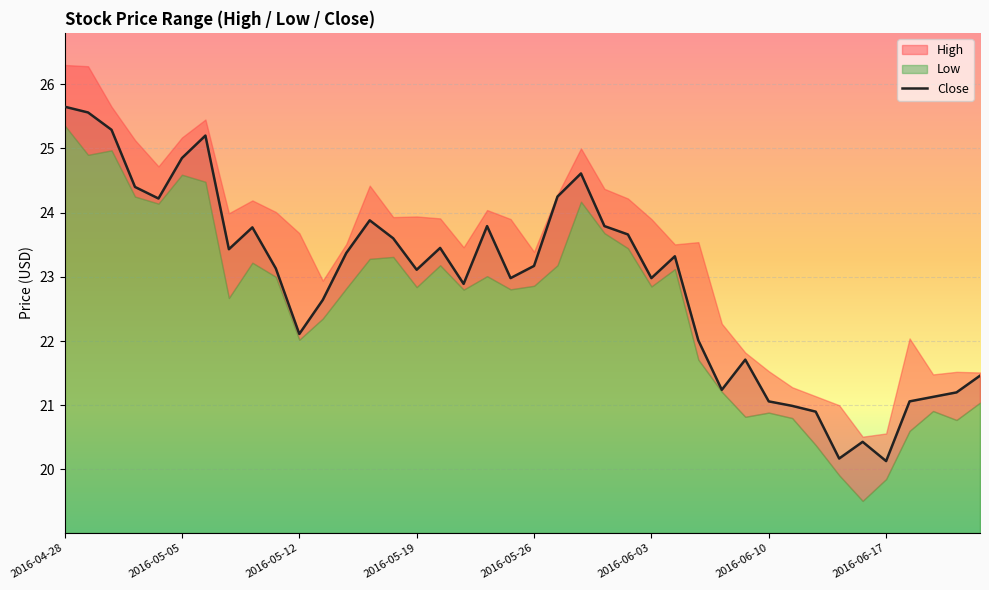

What is the difference between the second highest and second lowest values?

5.4